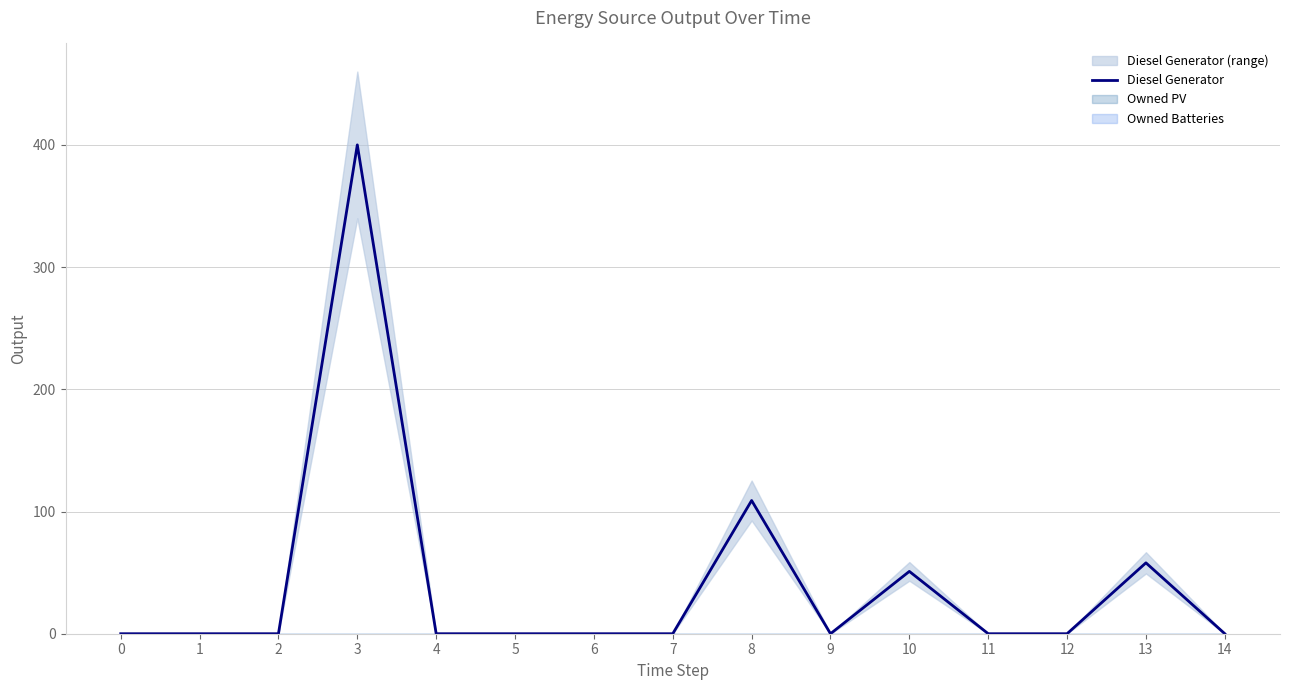

Reading left to right, transcribe all the data shown in this chart.

0=0	1=0	2=0	3=400	4=0	5=0	6=0	7=0	8=109	9=0	10=51	11=0	12=0	13=58	14=0